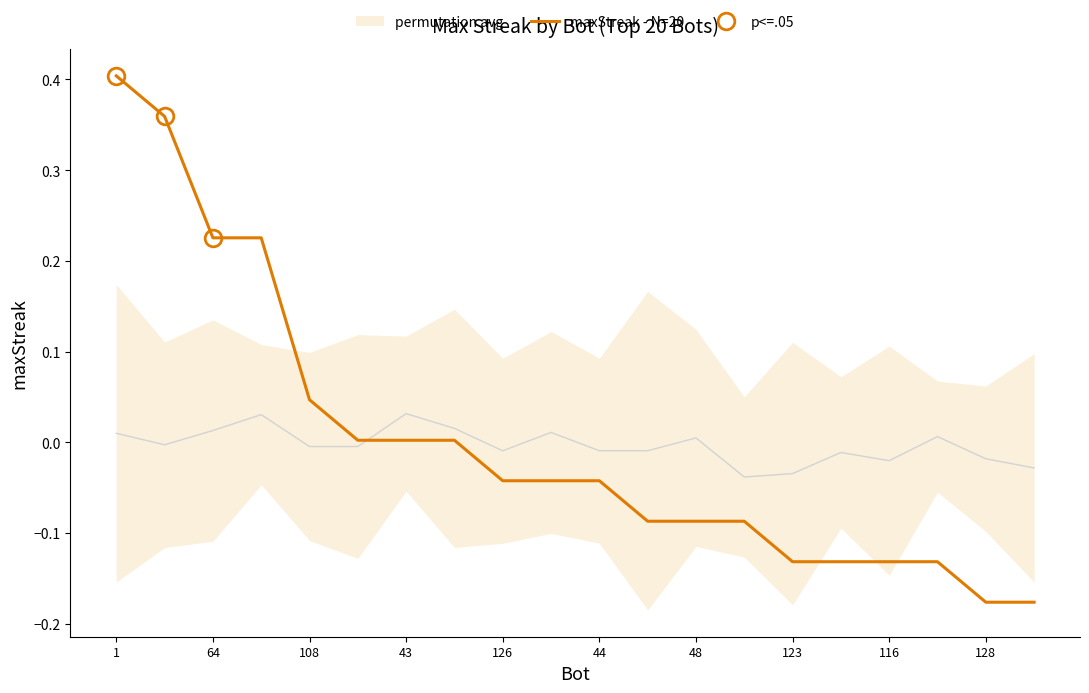

Reading left to right, transcribe all the data shown in this chart.

0.4	0.4	0.2	0.2	0.0	0.0	0.0	0.0	-0.0	-0.0	-0.0	-0.1	-0.1	-0.1	-0.1	-0.1	-0.1	-0.1	-0.2	-0.2